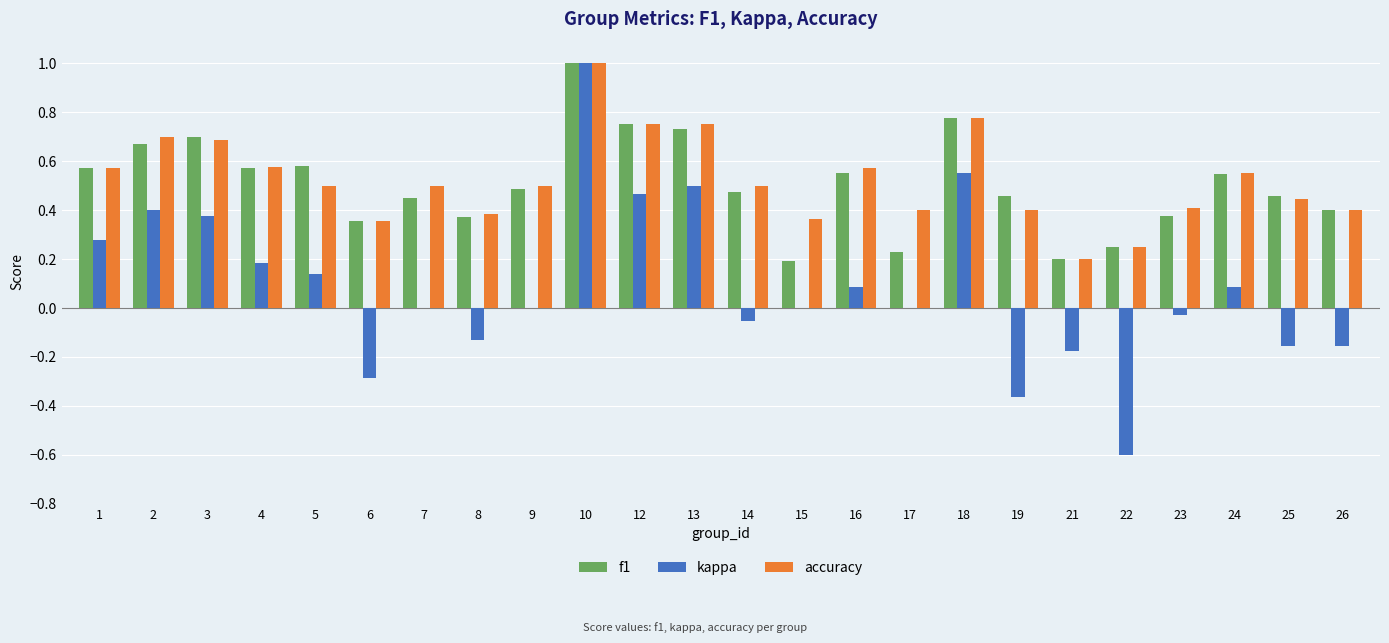

Is it true that accuracy equals 0.7 at 3?

True